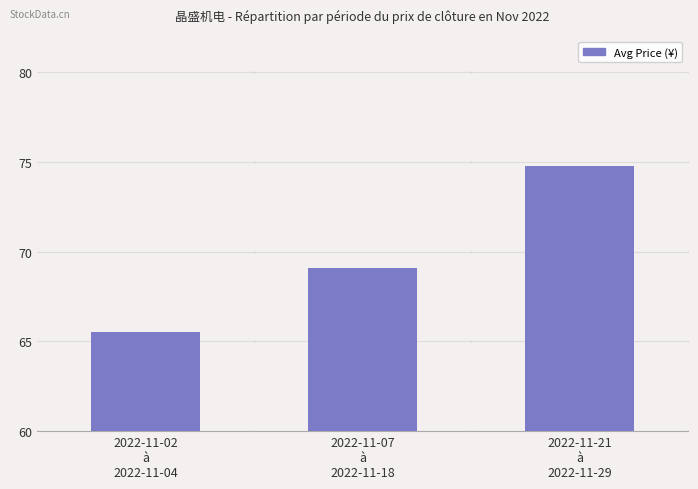

True or false: the data shows 74.8 at 2022-11-21
à
2022-11-29.

True